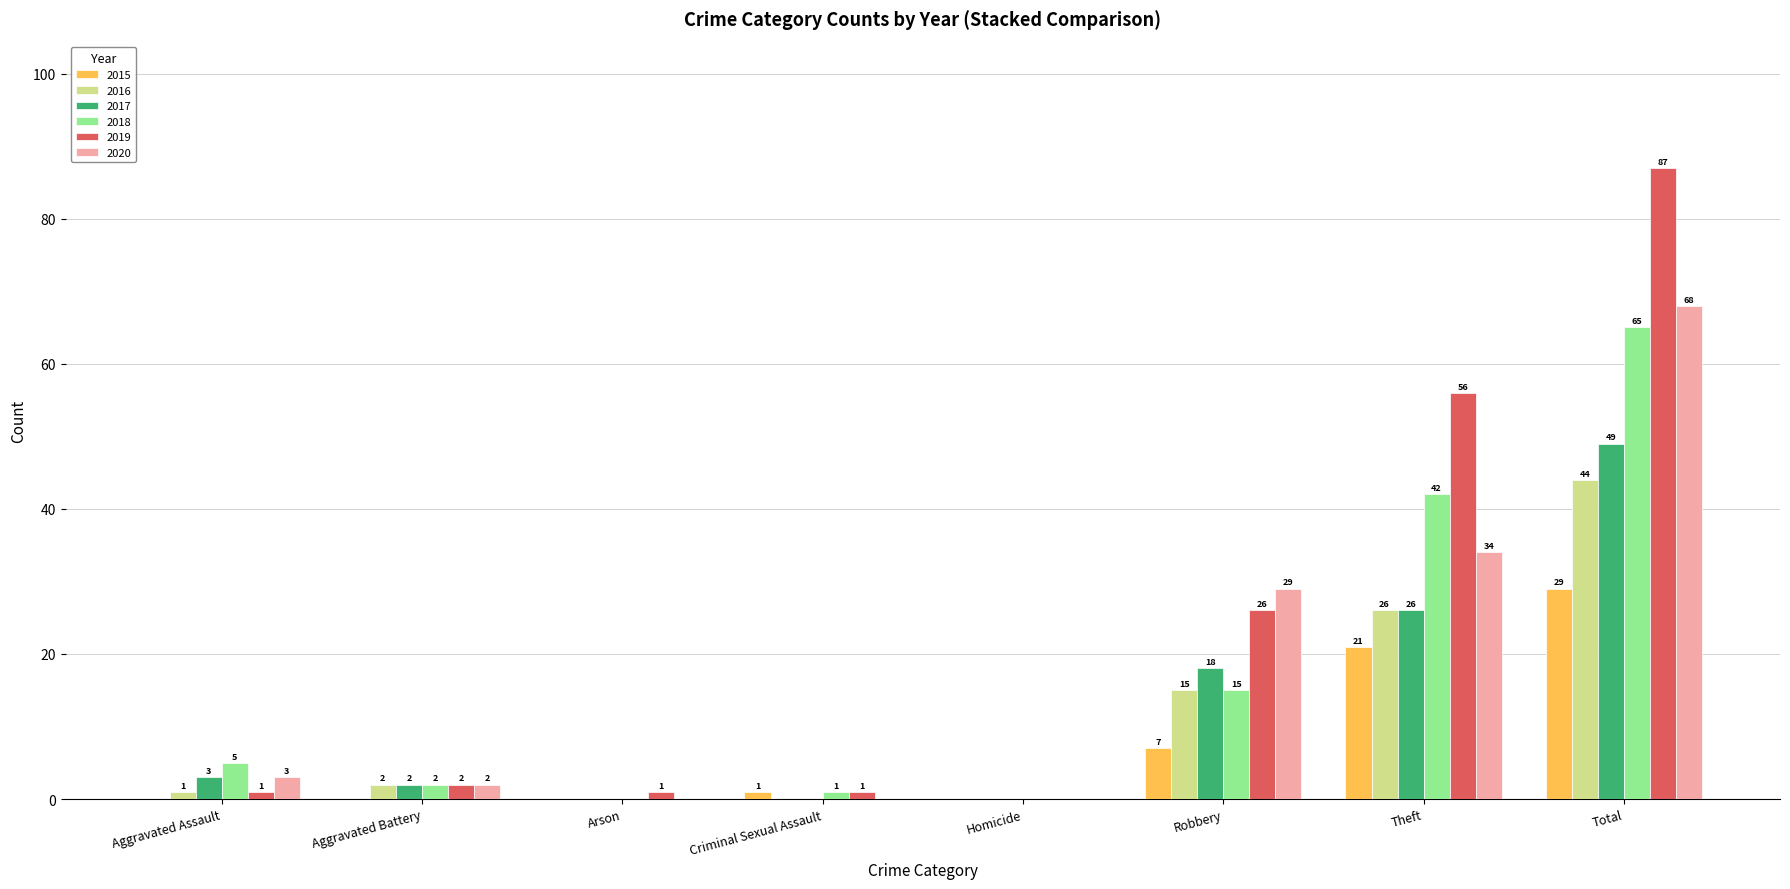

True or false: 2015 has a value of 1 at Criminal Sexual Assault.

True